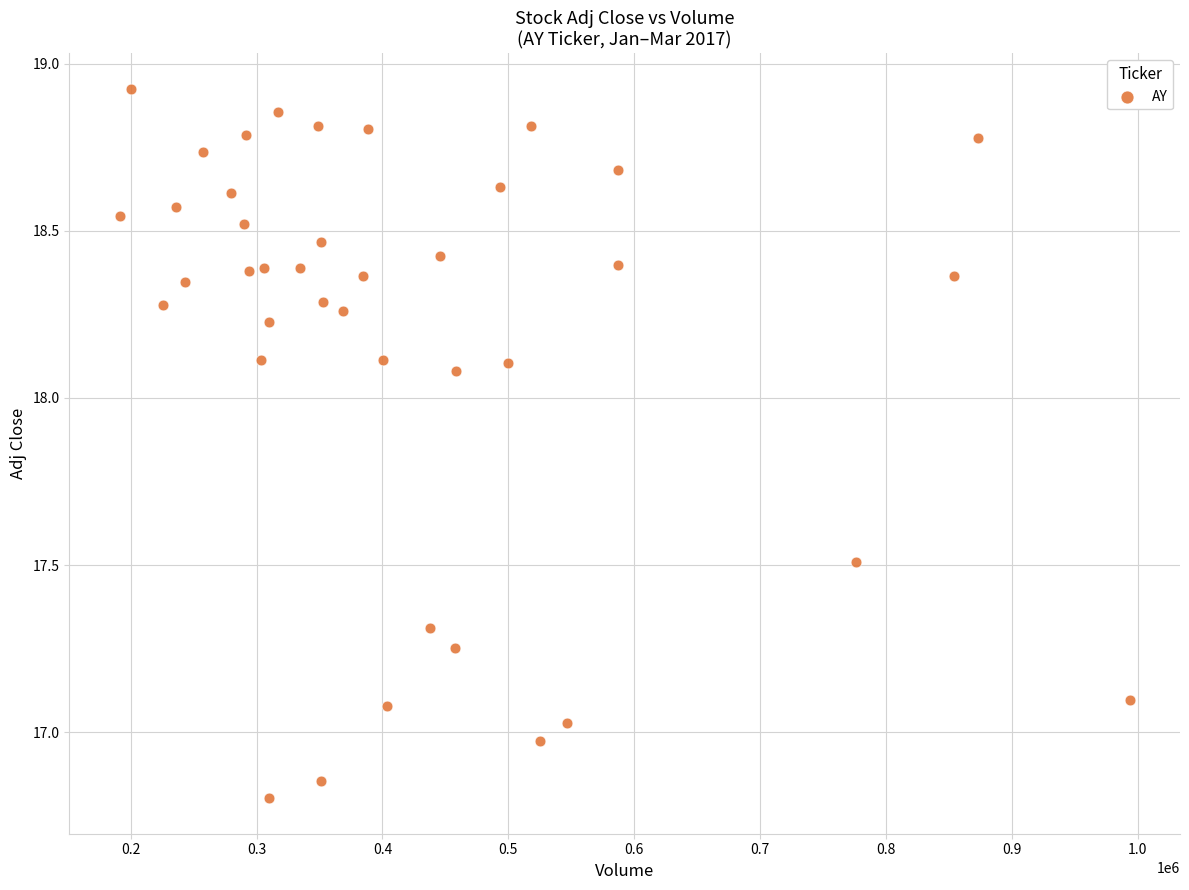

What is the range of X values (max minus min)?

802200.0